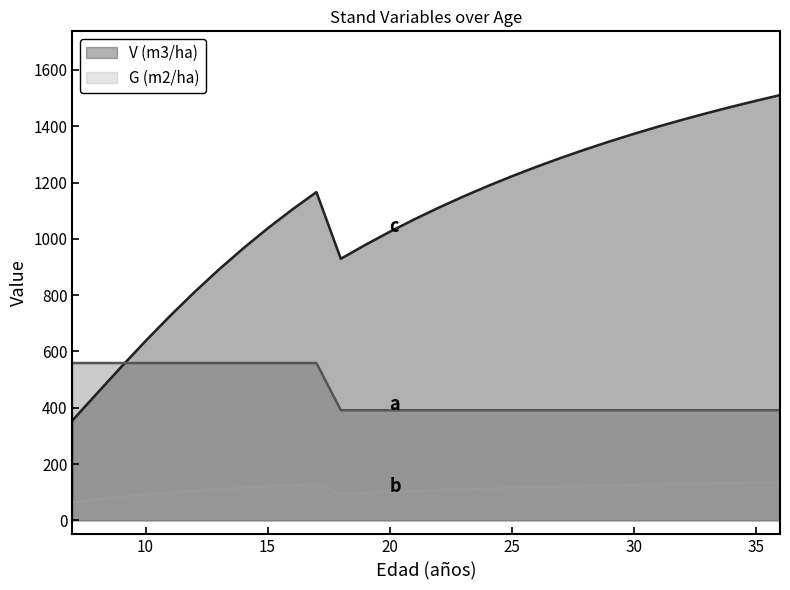

What is the greatest value displayed?

1510.7